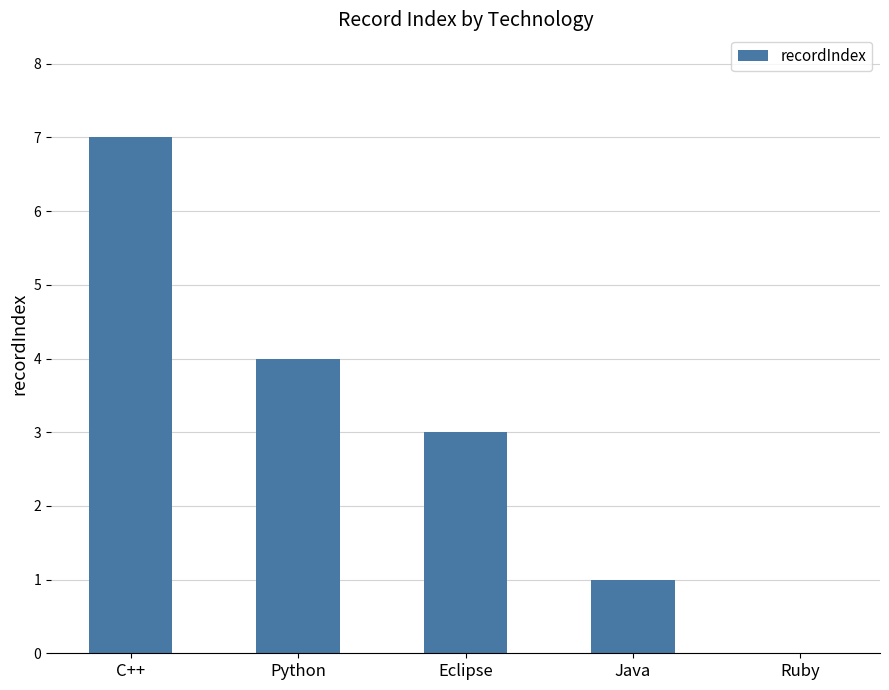

Approximately how many times larger is the value at C++ compared to Eclipse?

2.3